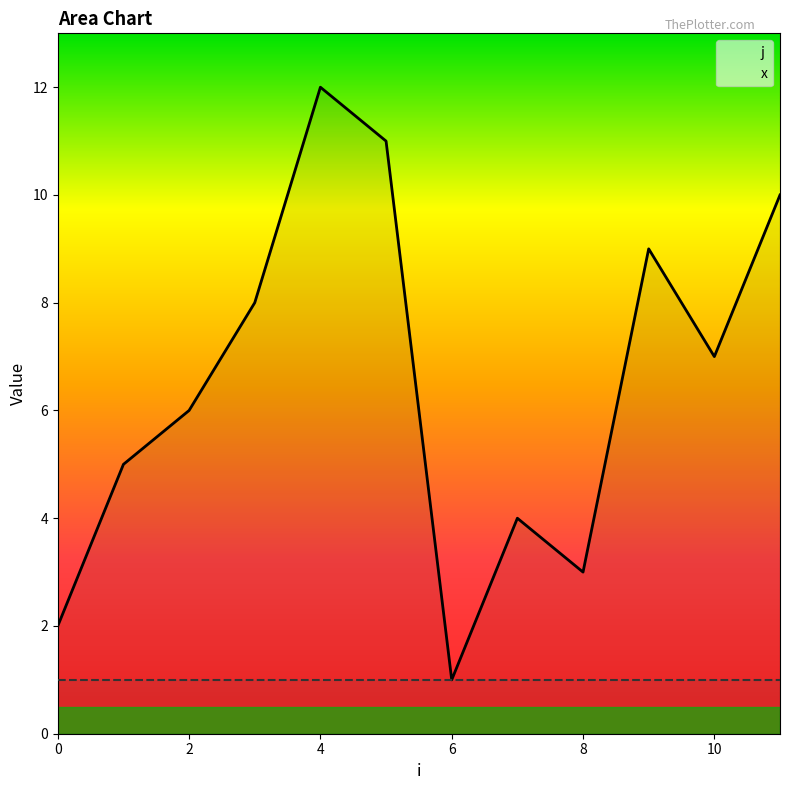

How many data points are less than 7?

6